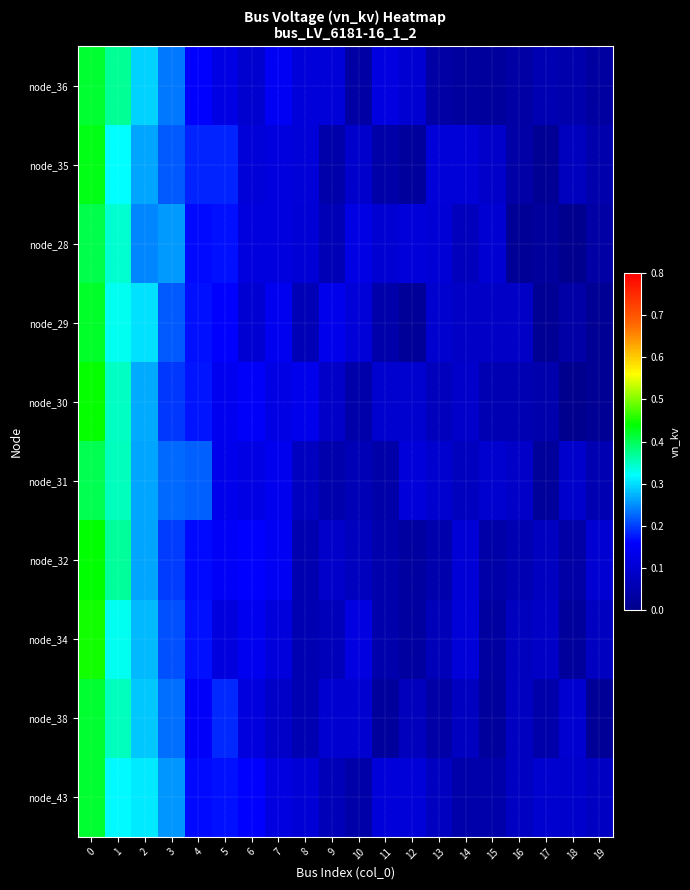

Reading left to right, extract all data points from this chart.

node_36: 0=0.4	1=0.4	2=0.3	3=0.2	4=0.2	5=0.1	6=0.1	7=0.1	8=0.1	9=0.1	10=0.0	11=0.1	12=0.1	13=0.0	14=0.0	15=0.0	16=0.0	17=0.1	18=0.0	19=0.0
node_35: 0=0.4	1=0.3	2=0.3	3=0.2	4=0.2	5=0.2	6=0.1	7=0.1	8=0.1	9=0.0	10=0.1	11=0.0	12=0.0	13=0.1	14=0.1	15=0.1	16=0.0	17=0.0	18=0.1	19=0.0
node_28: 0=0.4	1=0.3	2=0.2	3=0.3	4=0.2	5=0.2	6=0.1	7=0.1	8=0.1	9=0.1	10=0.1	11=0.1	12=0.1	13=0.1	14=0.1	15=0.1	16=0.0	17=0.0	18=0.0	19=0.0
node_29: 0=0.4	1=0.3	2=0.3	3=0.2	4=0.2	5=0.2	6=0.1	7=0.1	8=0.1	9=0.1	10=0.1	11=0.0	12=0.0	13=0.1	14=0.1	15=0.1	16=0.1	17=0.0	18=0.0	19=0.0
node_30: 0=0.4	1=0.3	2=0.3	3=0.2	4=0.2	5=0.1	6=0.2	7=0.1	8=0.1	9=0.1	10=0.0	11=0.1	12=0.1	13=0.1	14=0.1	15=0.1	16=0.1	17=0.0	18=0.0	19=0.0
node_31: 0=0.4	1=0.4	2=0.3	3=0.2	4=0.2	5=0.1	6=0.1	7=0.1	8=0.1	9=0.0	10=0.1	11=0.0	12=0.1	13=0.1	14=0.1	15=0.1	16=0.1	17=0.0	18=0.1	19=0.1
node_32: 0=0.4	1=0.4	2=0.3	3=0.2	4=0.2	5=0.2	6=0.2	7=0.1	8=0.1	9=0.1	10=0.1	11=0.0	12=0.0	13=0.0	14=0.1	15=0.0	16=0.1	17=0.1	18=0.0	19=0.1
node_34: 0=0.4	1=0.3	2=0.3	3=0.2	4=0.2	5=0.1	6=0.1	7=0.1	8=0.1	9=0.1	10=0.1	11=0.0	12=0.0	13=0.1	14=0.1	15=0.0	16=0.1	17=0.1	18=0.0	19=0.1
node_38: 0=0.4	1=0.4	2=0.3	3=0.2	4=0.2	5=0.2	6=0.1	7=0.1	8=0.1	9=0.1	10=0.1	11=0.0	12=0.1	13=0.0	14=0.1	15=0.0	16=0.1	17=0.0	18=0.1	19=0.0
node_43: 0=0.4	1=0.3	2=0.3	3=0.3	4=0.2	5=0.2	6=0.2	7=0.1	8=0.1	9=0.1	10=0.0	11=0.1	12=0.1	13=0.1	14=0.0	15=0.0	16=0.1	17=0.1	18=0.1	19=0.1